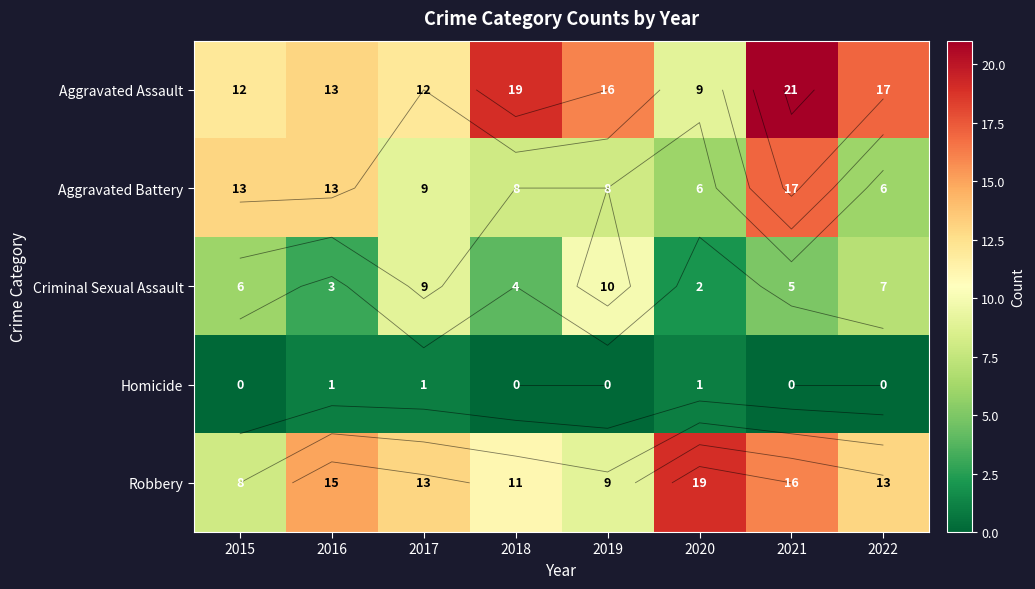

What is the sum of all Criminal Sexual Assault values?

46